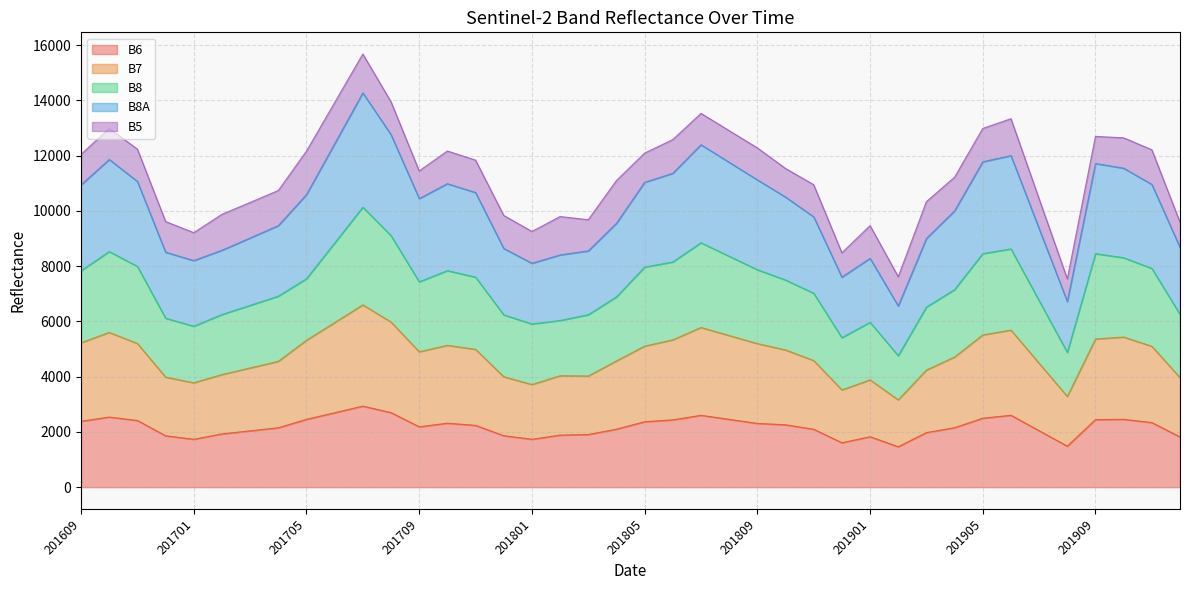

What is the maximum value for B6?

2934